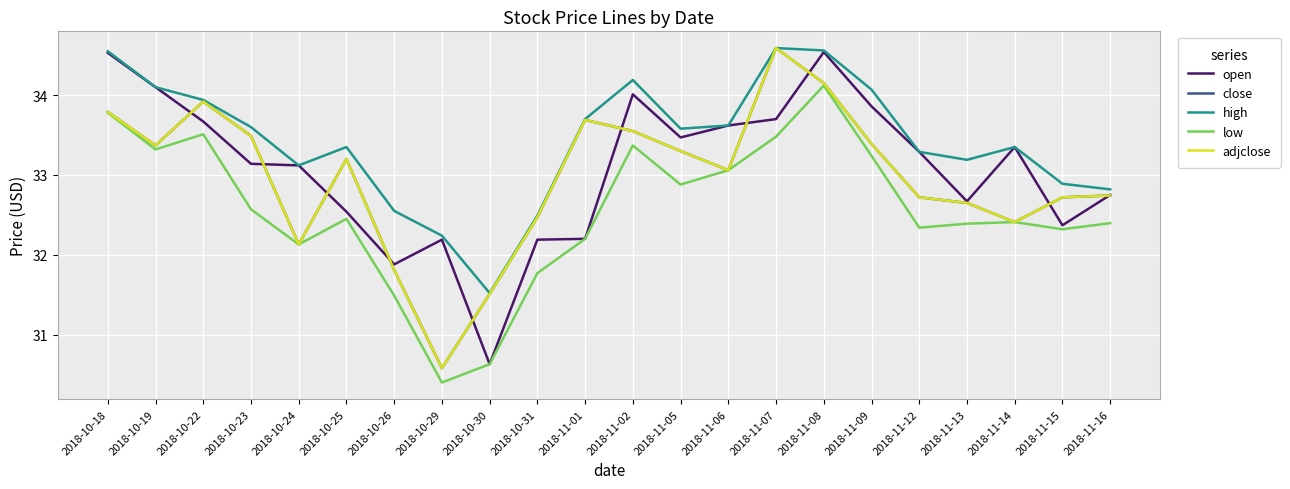

What is the difference between the maximum and minimum values in the high series?

3.1